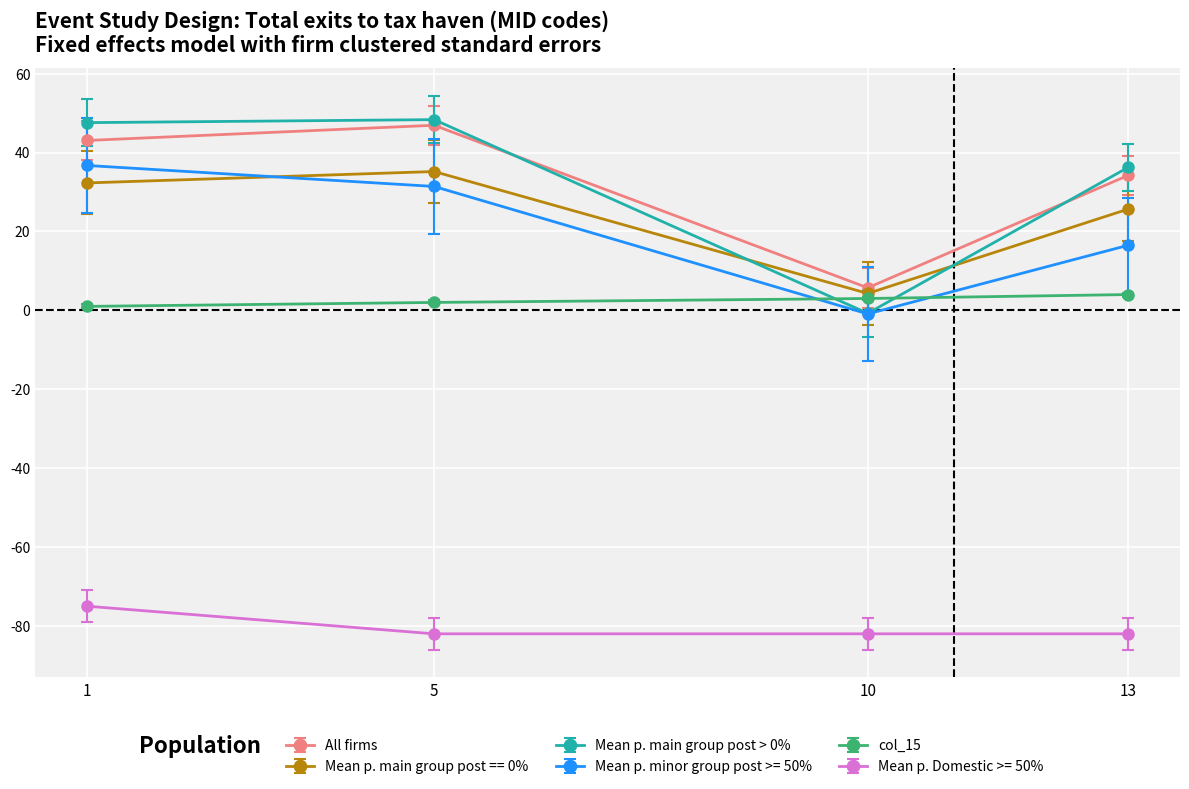

The Mean p. main group post > 0% series shows -0.8 at 10. True or false?

True